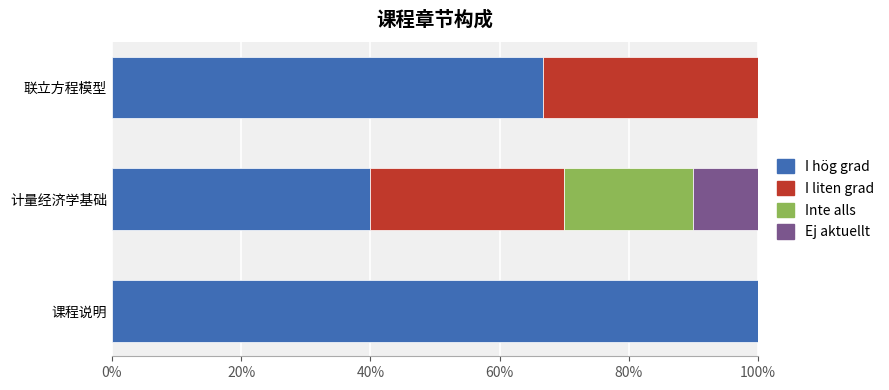

What value does the I hög grad series have at 课程说明?

100.0